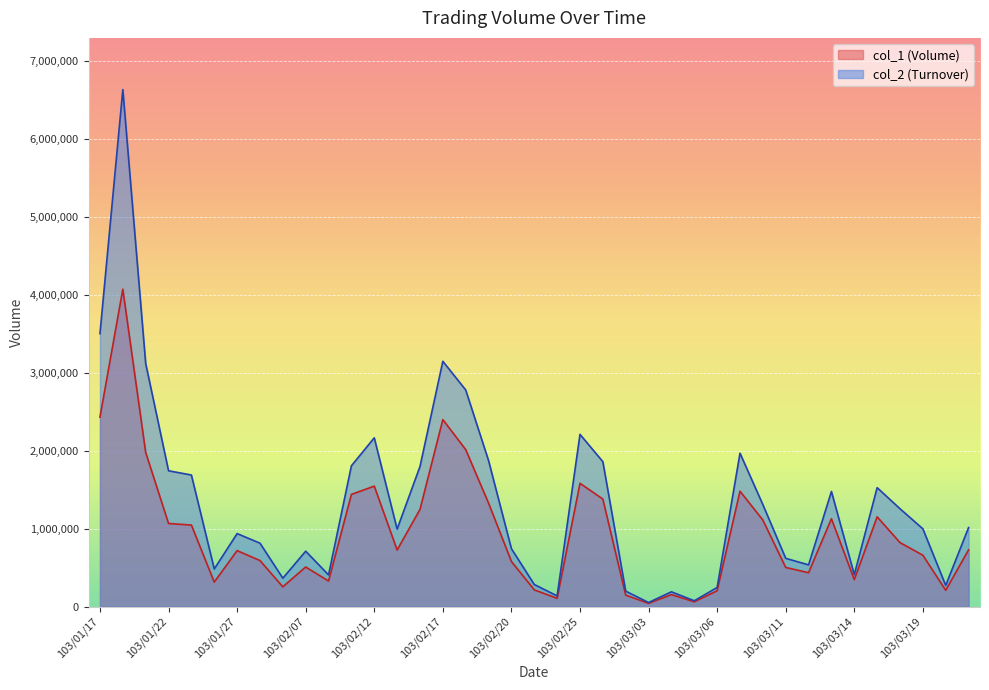

What is the label of the 7th point from the left?

103/01/27